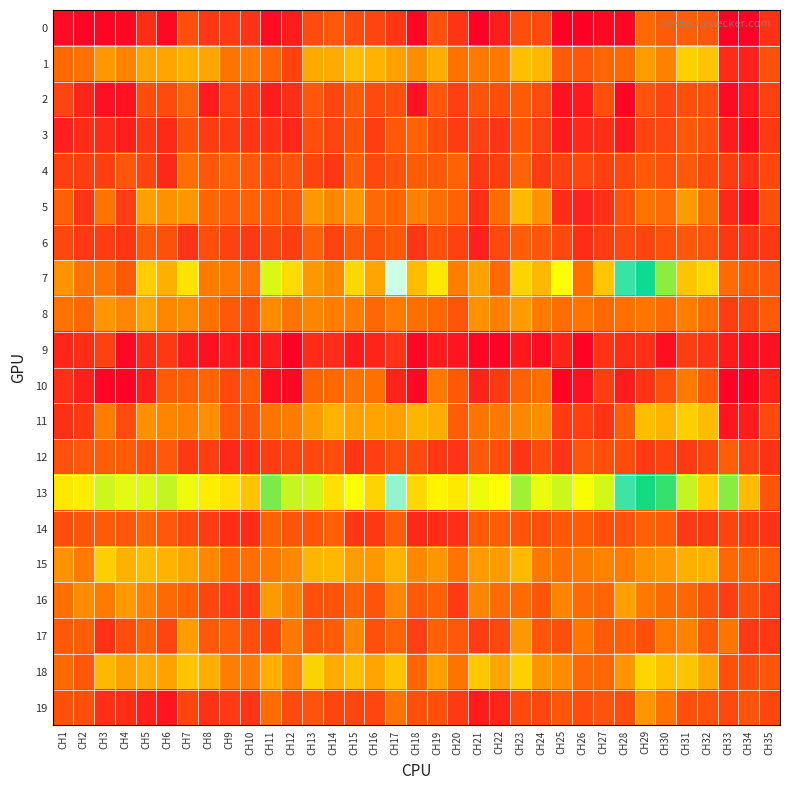

Reading right to left, transcribe all the data shown in this chart.

0: CH35=7.1	CH34=0.7	CH33=0.3	CH32=12.3	CH31=13.2	CH30=12.7	CH29=14.7	CH28=1.2	CH27=1.5	CH26=0.6	CH25=0.6	CH24=10.5	CH23=11.0	CH22=4.5	CH21=0.6	CH20=7.5	CH19=11.5	CH18=1.3	CH17=7.8	CH16=9.8	CH15=10.6	CH14=12.5	CH13=10.6	CH12=4.4	CH11=1.9	CH10=7.3	CH9=8.2	CH8=8.1	CH7=11.4	CH6=1.5	CH5=6.6	CH4=1.6	CH3=1.1	CH2=1.0	CH1=2.0
1: CH35=11.5	CH34=4.9	CH33=6.2	CH32=25.0	CH31=26.3	CH30=17.6	CH29=20.6	CH28=14.3	CH27=14.3	CH26=12.2	CH25=12.7	CH24=23.5	CH23=24.5	CH22=16.7	CH21=16.7	CH20=15.9	CH19=22.6	CH18=19.0	CH17=21.1	CH16=23.1	CH15=24.4	CH14=22.2	CH13=22.1	CH12=9.6	CH11=14.0	CH10=16.8	CH9=16.1	CH8=21.6	CH7=22.8	CH6=21.4	CH5=21.5	CH4=17.8	CH3=20.0	CH2=15.5	CH1=14.5
2: CH35=9.2	CH34=3.7	CH33=1.8	CH32=11.0	CH31=11.2	CH30=9.8	CH29=11.6	CH28=1.1	CH27=11.0	CH26=3.6	CH25=3.1	CH24=10.6	CH23=12.8	CH22=10.9	CH21=11.7	CH20=9.0	CH19=12.1	CH18=2.7	CH17=11.0	CH16=10.5	CH15=12.7	CH14=10.0	CH13=12.2	CH12=6.7	CH11=4.3	CH10=8.5	CH9=9.0	CH8=3.9	CH7=13.9	CH6=10.6	CH5=10.8	CH4=2.9	CH3=2.5	CH2=5.6	CH1=9.7
3: CH35=8.3	CH34=2.1	CH33=4.2	CH32=11.1	CH31=12.4	CH30=9.9	CH29=9.7	CH28=3.8	CH27=6.7	CH26=5.7	CH25=3.9	CH24=9.2	CH23=11.9	CH22=7.4	CH21=9.1	CH20=8.5	CH19=10.8	CH18=13.8	CH17=12.7	CH16=8.7	CH15=11.7	CH14=9.7	CH13=11.2	CH12=5.8	CH11=6.9	CH10=7.7	CH9=8.3	CH8=8.4	CH7=11.3	CH6=6.0	CH5=7.8	CH4=4.6	CH3=6.0	CH2=6.5	CH1=4.8
4: CH35=10.1	CH34=7.0	CH33=8.5	CH32=10.4	CH31=12.5	CH30=11.5	CH29=12.5	CH28=10.3	CH27=9.3	CH26=10.1	CH25=9.3	CH24=8.4	CH23=13.9	CH22=8.6	CH21=8.1	CH20=13.7	CH19=12.4	CH18=12.8	CH17=11.6	CH16=10.3	CH15=13.1	CH14=7.9	CH13=9.5	CH12=11.6	CH11=10.7	CH10=12.5	CH9=13.8	CH8=12.2	CH7=15.4	CH6=5.7	CH5=9.7	CH4=12.1	CH3=9.1	CH2=8.8	CH1=9.0
5: CH35=11.4	CH34=2.8	CH33=5.8	CH32=15.4	CH31=20.6	CH30=15.0	CH29=16.0	CH28=11.4	CH27=7.0	CH26=4.9	CH25=6.6	CH24=19.6	CH23=23.8	CH22=15.2	CH21=6.7	CH20=13.7	CH19=15.4	CH18=17.5	CH17=14.0	CH16=14.7	CH15=19.9	CH14=18.4	CH13=20.0	CH12=12.2	CH11=12.9	CH10=13.5	CH9=13.1	CH8=14.2	CH7=19.8	CH6=19.3	CH5=21.0	CH4=8.6	CH3=16.0	CH2=7.5	CH1=13.5
6: CH35=8.1	CH34=7.2	CH33=7.8	CH32=11.5	CH31=12.3	CH30=11.2	CH29=9.8	CH28=10.3	CH27=8.7	CH26=6.4	CH25=10.2	CH24=12.1	CH23=13.0	CH22=10.1	CH21=4.7	CH20=9.2	CH19=11.2	CH18=7.7	CH17=12.5	CH16=11.3	CH15=12.5	CH14=9.5	CH13=13.3	CH12=8.8	CH11=9.8	CH10=8.2	CH9=9.2	CH8=11.0	CH7=7.3	CH6=11.3	CH5=12.4	CH4=7.4	CH3=8.4	CH2=8.1	CH1=10.1
7: CH35=12.2	CH34=12.9	CH33=14.9	CH32=26.9	CH31=25.0	CH30=38.5	CH29=48.1	CH28=51.5	CH27=25.1	CH26=15.5	CH25=31.7	CH24=23.7	CH23=26.8	CH22=14.9	CH21=21.2	CH20=17.3	CH19=29.1	CH18=24.3	CH17=62.8	CH16=21.5	CH15=27.2	CH14=18.2	CH13=20.1	CH12=27.8	CH11=33.9	CH10=15.9	CH9=16.6	CH8=17.0	CH7=28.4	CH6=22.7	CH5=26.0	CH4=12.6	CH3=16.0	CH2=16.1	CH1=19.7
8: CH35=12.9	CH34=9.6	CH33=8.7	CH32=14.9	CH31=17.2	CH30=14.9	CH29=16.2	CH28=15.5	CH27=14.5	CH26=16.1	CH25=15.1	CH24=17.0	CH23=20.4	CH22=17.3	CH21=19.4	CH20=11.8	CH19=14.3	CH18=15.4	CH17=17.0	CH16=14.3	CH15=17.1	CH14=17.2	CH13=17.9	CH12=16.1	CH11=18.7	CH10=11.1	CH9=12.4	CH8=15.7	CH7=18.7	CH6=18.2	CH5=21.4	CH4=18.4	CH3=19.9	CH2=14.5	CH1=15.7
9: CH35=2.6	CH34=2.4	CH33=4.2	CH32=7.6	CH31=8.6	CH30=2.2	CH29=6.9	CH28=6.6	CH27=7.2	CH26=0.8	CH25=5.4	CH24=2.0	CH23=3.8	CH22=0.7	CH21=1.4	CH20=3.3	CH19=4.0	CH18=1.2	CH17=7.3	CH16=5.1	CH15=4.0	CH14=6.4	CH13=6.2	CH12=0.6	CH11=4.3	CH10=3.6	CH9=3.9	CH8=2.6	CH7=4.0	CH6=8.0	CH5=6.3	CH4=1.6	CH3=9.2	CH2=6.6	CH1=5.7
10: CH35=5.1	CH34=0.9	CH33=0.7	CH32=12.2	CH31=16.8	CH30=11.0	CH29=7.6	CH28=4.4	CH27=8.9	CH26=2.5	CH25=1.1	CH24=15.3	CH23=13.8	CH22=8.4	CH21=5.0	CH20=12.3	CH19=16.7	CH18=1.5	CH17=5.4	CH16=15.6	CH15=15.8	CH14=14.6	CH13=13.7	CH12=1.6	CH11=2.4	CH10=12.8	CH9=10.4	CH8=14.2	CH7=13.0	CH6=12.7	CH5=4.6	CH4=1.0	CH3=1.0	CH2=4.6	CH1=7.0
11: CH35=10.4	CH34=4.3	CH33=3.3	CH32=24.1	CH31=26.2	CH30=23.2	CH29=24.3	CH28=12.9	CH27=7.5	CH26=9.1	CH25=8.4	CH24=18.9	CH23=18.2	CH22=16.7	CH21=16.3	CH20=13.0	CH19=22.6	CH18=23.3	CH17=21.0	CH16=21.4	CH15=21.3	CH14=23.2	CH13=20.5	CH12=17.0	CH11=16.1	CH10=11.8	CH9=12.5	CH8=19.2	CH7=17.4	CH6=18.1	CH5=19.4	CH4=10.7	CH3=17.1	CH2=8.3	CH1=6.9
12: CH35=7.1	CH34=9.1	CH33=13.2	CH32=10.0	CH31=8.3	CH30=9.2	CH29=8.3	CH28=10.8	CH27=11.2	CH26=11.8	CH25=7.4	CH24=10.3	CH23=7.4	CH22=10.8	CH21=12.3	CH20=7.4	CH19=7.9	CH18=10.5	CH17=11.0	CH16=8.9	CH15=7.8	CH14=10.9	CH13=10.1	CH12=9.5	CH11=8.6	CH10=6.9	CH9=5.7	CH8=8.7	CH7=8.3	CH6=12.4	CH5=11.7	CH4=12.8	CH3=12.9	CH2=12.5	CH1=11.5
13: CH35=12.0	CH34=24.0	CH33=38.8	CH32=26.1	CH31=35.2	CH30=43.9	CH29=46.0	CH28=51.8	CH27=34.3	CH26=32.0	CH25=34.7	CH24=32.9	CH23=37.3	CH22=31.6	CH21=32.7	CH20=29.0	CH19=30.3	CH18=27.2	CH17=58.4	CH16=26.7	CH15=31.4	CH14=28.2	CH13=34.7	CH12=35.1	CH11=39.7	CH10=25.0	CH9=28.0	CH8=29.7	CH7=32.7	CH6=35.3	CH5=33.8	CH4=33.2	CH3=34.7	CH2=29.7	CH1=29.1
14: CH35=7.2	CH34=8.7	CH33=9.6	CH32=8.3	CH31=8.2	CH30=12.7	CH29=13.4	CH28=11.4	CH27=11.1	CH26=12.8	CH25=12.5	CH24=10.9	CH23=11.8	CH22=13.0	CH21=12.7	CH20=6.7	CH19=6.4	CH18=5.8	CH17=13.0	CH16=8.0	CH15=7.9	CH14=13.3	CH13=12.0	CH12=12.0	CH11=13.8	CH10=6.5	CH9=6.7	CH8=8.6	CH7=10.2	CH6=12.3	CH5=14.0	CH4=12.1	CH3=12.7	CH2=11.9	CH1=10.8
15: CH35=13.2	CH34=13.6	CH33=14.4	CH32=22.8	CH31=22.7	CH30=20.3	CH29=19.6	CH28=17.0	CH27=17.7	CH26=16.8	CH25=15.5	CH24=16.7	CH23=23.8	CH22=20.3	CH21=20.3	CH20=16.1	CH19=20.0	CH18=18.4	CH17=23.3	CH16=20.1	CH15=20.8	CH14=23.5	CH13=23.4	CH12=18.5	CH11=16.6	CH10=15.4	CH9=14.7	CH8=18.3	CH7=21.4	CH6=23.2	CH5=24.1	CH4=23.0	CH3=26.1	CH2=17.0	CH1=19.5
16: CH35=8.6	CH34=11.2	CH33=8.6	CH32=11.7	CH31=14.2	CH30=14.6	CH29=16.6	CH28=20.9	CH27=14.2	CH26=14.7	CH25=17.9	CH24=12.0	CH23=15.0	CH22=15.1	CH21=18.0	CH20=8.2	CH19=13.5	CH18=12.3	CH17=18.1	CH16=11.6	CH15=13.6	CH14=11.8	CH13=11.4	CH12=17.4	CH11=20.6	CH10=8.0	CH9=8.1	CH8=10.1	CH7=13.2	CH6=14.7	CH5=17.4	CH4=20.2	CH3=17.0	CH2=18.8	CH1=15.5
17: CH35=8.1	CH34=8.2	CH33=16.2	CH32=12.5	CH31=17.6	CH30=16.3	CH29=11.1	CH28=13.3	CH27=12.7	CH26=16.2	CH25=11.2	CH24=12.1	CH23=20.0	CH22=10.3	CH21=8.7	CH20=12.3	CH19=13.3	CH18=8.9	CH17=13.9	CH16=11.2	CH15=18.3	CH14=12.9	CH13=11.9	CH12=16.7	CH11=10.0	CH10=11.2	CH9=13.1	CH8=12.4	CH7=20.6	CH6=9.7	CH5=13.5	CH4=11.0	CH3=7.1	CH2=13.0	CH1=12.6
18: CH35=12.0	CH34=10.9	CH33=11.3	CH32=21.8	CH31=25.0	CH30=24.7	CH29=27.0	CH28=19.8	CH27=14.3	CH26=14.2	CH25=18.7	CH24=19.9	CH23=26.3	CH22=21.3	CH21=25.5	CH20=16.0	CH19=21.0	CH18=14.2	CH17=24.9	CH16=21.4	CH15=24.5	CH14=22.2	CH13=26.5	CH12=17.6	CH11=22.4	CH10=16.9	CH9=17.3	CH8=22.5	CH7=25.0	CH6=21.3	CH5=22.2	CH4=21.1	CH3=23.6	CH2=12.2	CH1=14.7
19: CH35=10.0	CH34=11.9	CH33=10.2	CH32=11.3	CH31=11.2	CH30=15.8	CH29=19.8	CH28=10.7	CH27=11.6	CH26=10.8	CH25=12.0	CH24=9.9	CH23=10.3	CH22=5.3	CH21=4.2	CH20=8.3	CH19=11.1	CH18=11.3	CH17=15.8	CH16=10.0	CH15=10.0	CH14=9.9	CH13=11.6	CH12=10.5	CH11=15.1	CH10=7.3	CH9=8.1	CH8=7.0	CH7=9.8	CH6=3.1	CH5=4.6	CH4=6.6	CH3=6.8	CH2=11.2	CH1=11.3